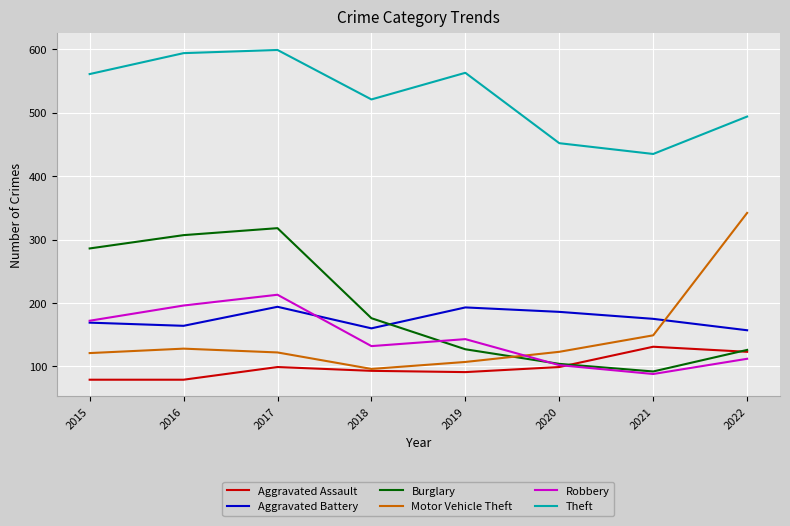

The value of Robbery at 2020 is 102. True or false?

True